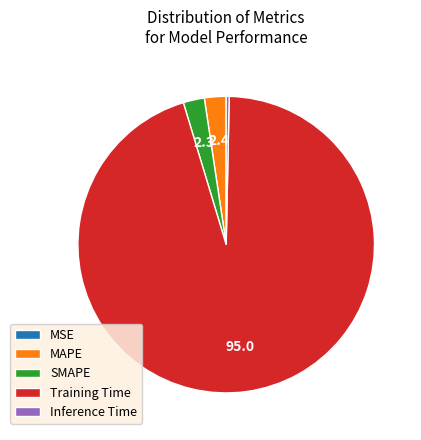

Is there a majority slice in this chart?

Yes